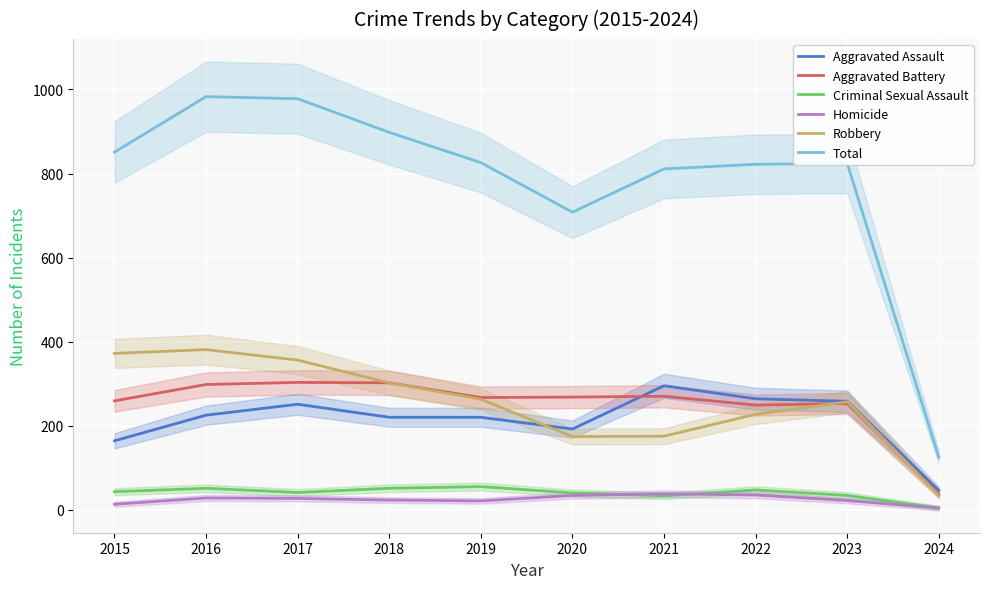

What is the value of the Aggravated Assault point at the 7th from the left?

295